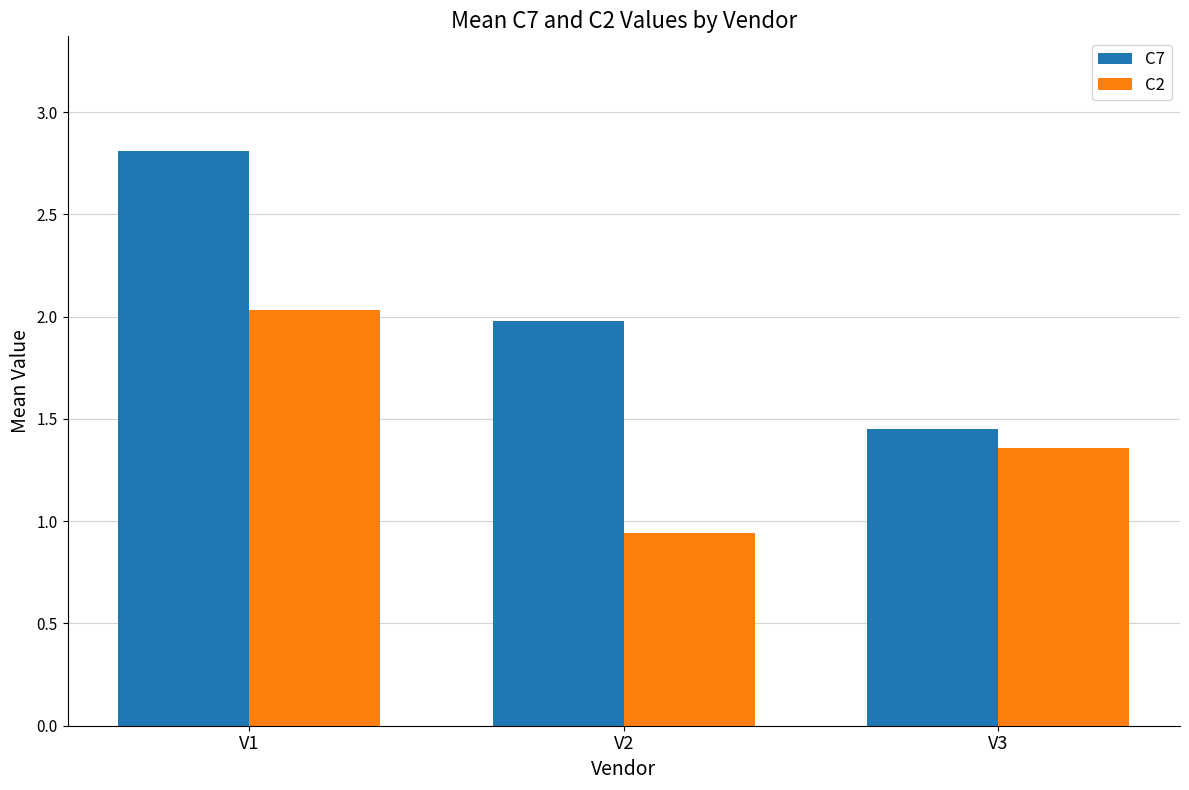

What is the sum of all C7 values?

6.2